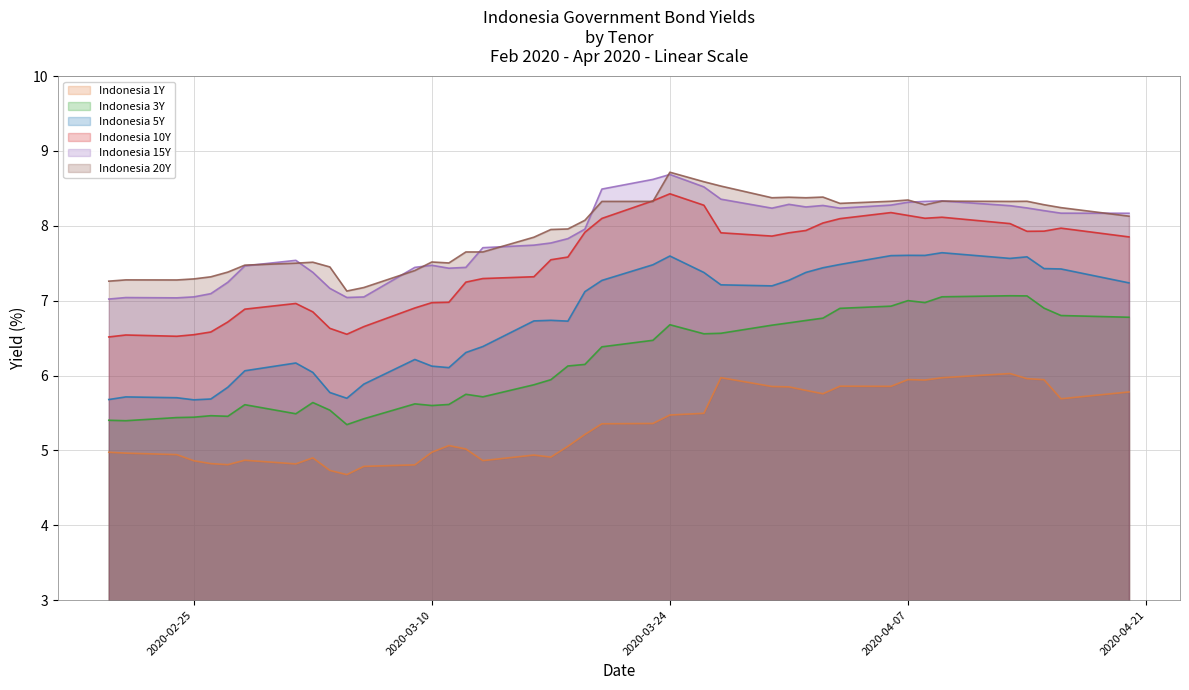

What is the average value of the Indonesia 15Y series?

7.8